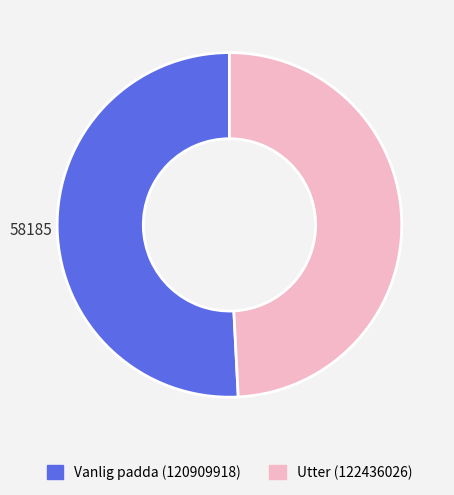

Combined, do Vanlig padda (120909918) and Utter (122436026) account for over 50%?

Yes